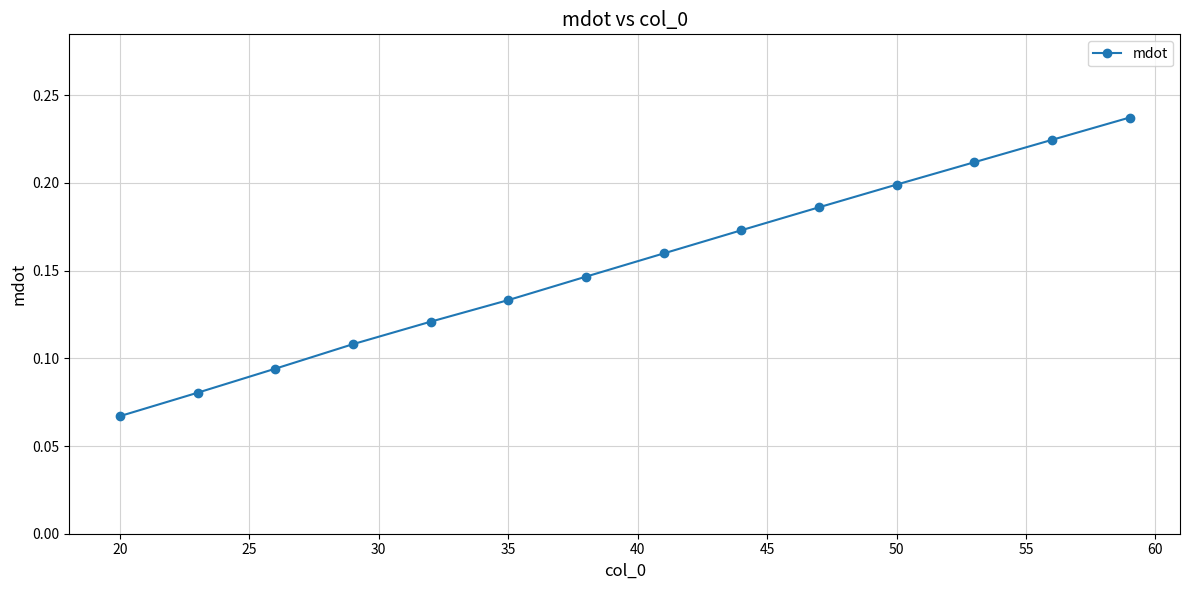

True or false: there are more than 1 points higher than both neighbors.

False